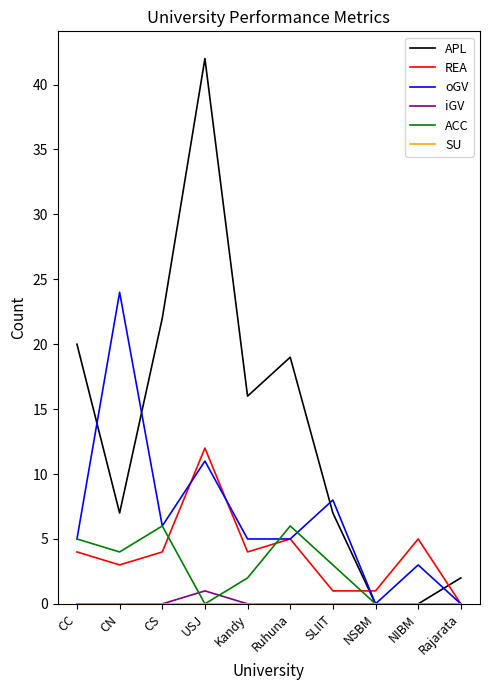

What is the spread (max minus min) of values at USJ?

42